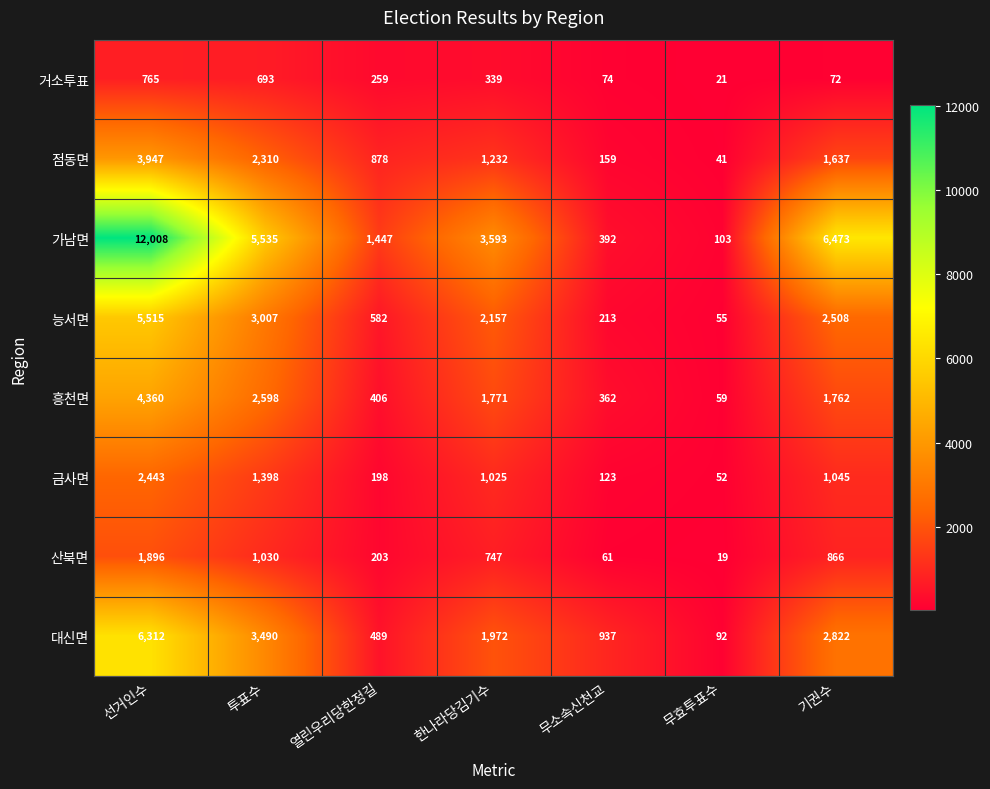

The value of 금사면 at 무소속신천교 is 123. True or false?

True